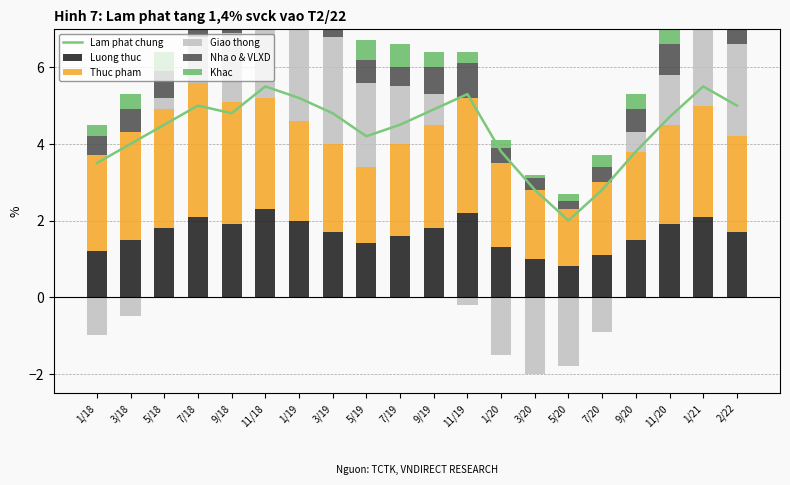

Which has a higher value, 11/20 or 1/19?

1/19